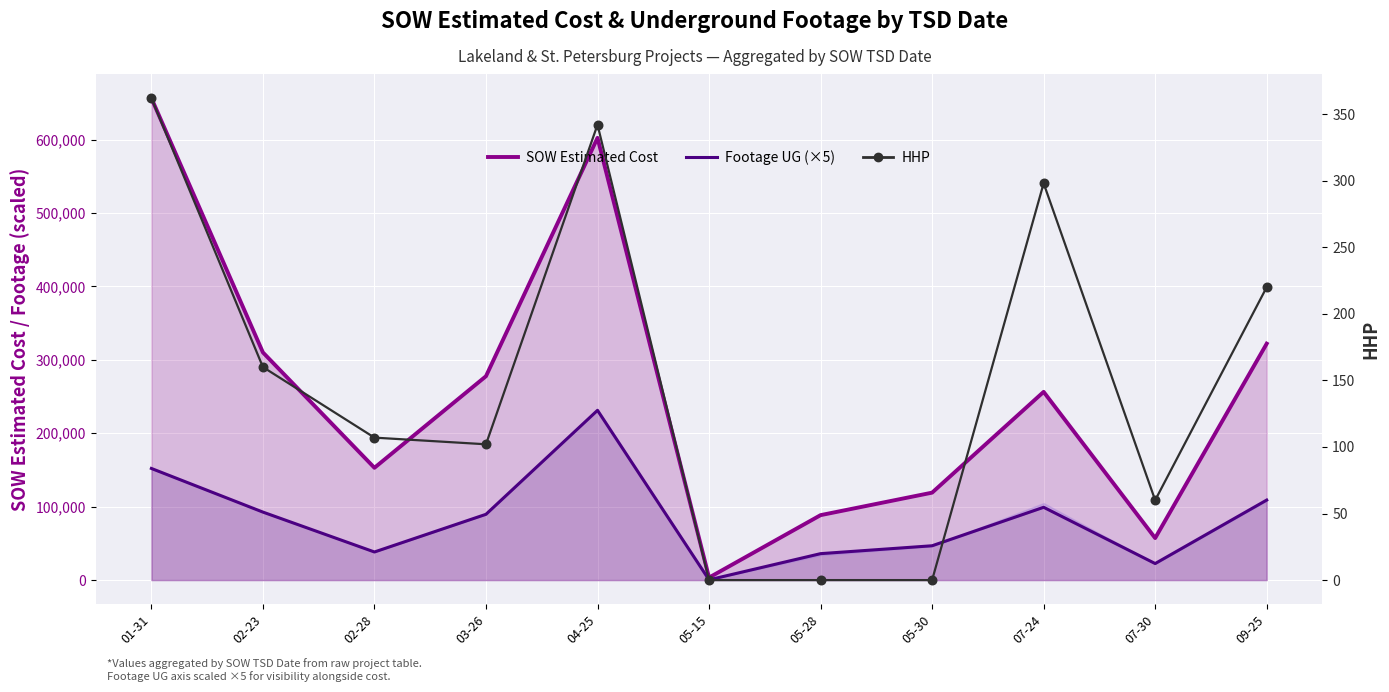

Which series has the largest Y range (max minus min)?

SOW Estimated Cost